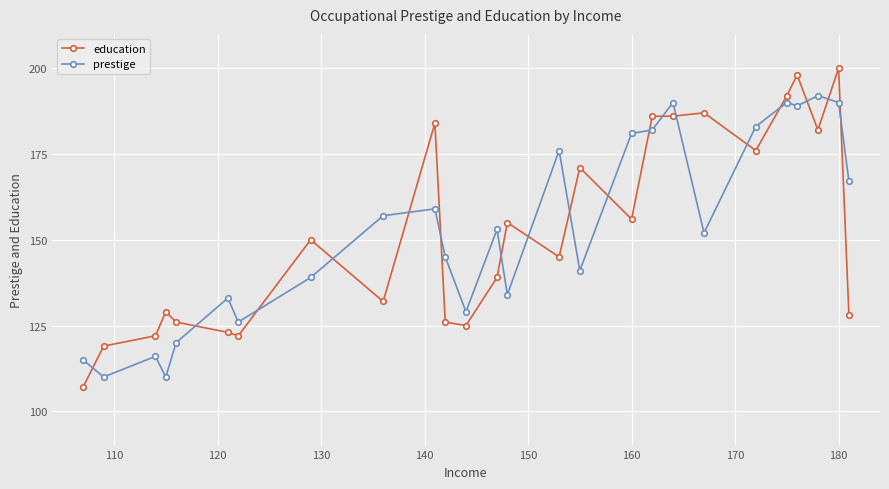

Reading left to right, what are all the values shown in this chart?

education: 107	119	122	129	126	123	122	150	132	184	126	125	139	155	145	171	156	186	186	187	176	192	198	182	200	128
prestige: 115	110	116	110	120	133	126	139	157	159	145	129	153	134	176	141	181	182	190	152	183	190	189	192	190	167